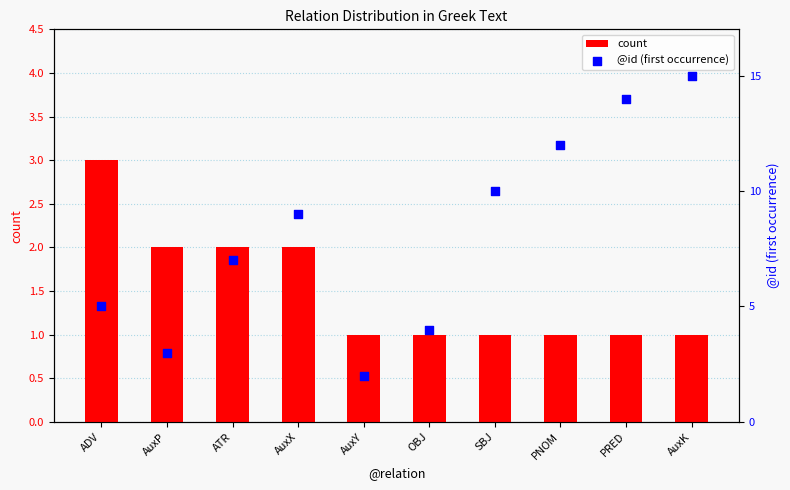

What is the total value across all series at AuxK?

16